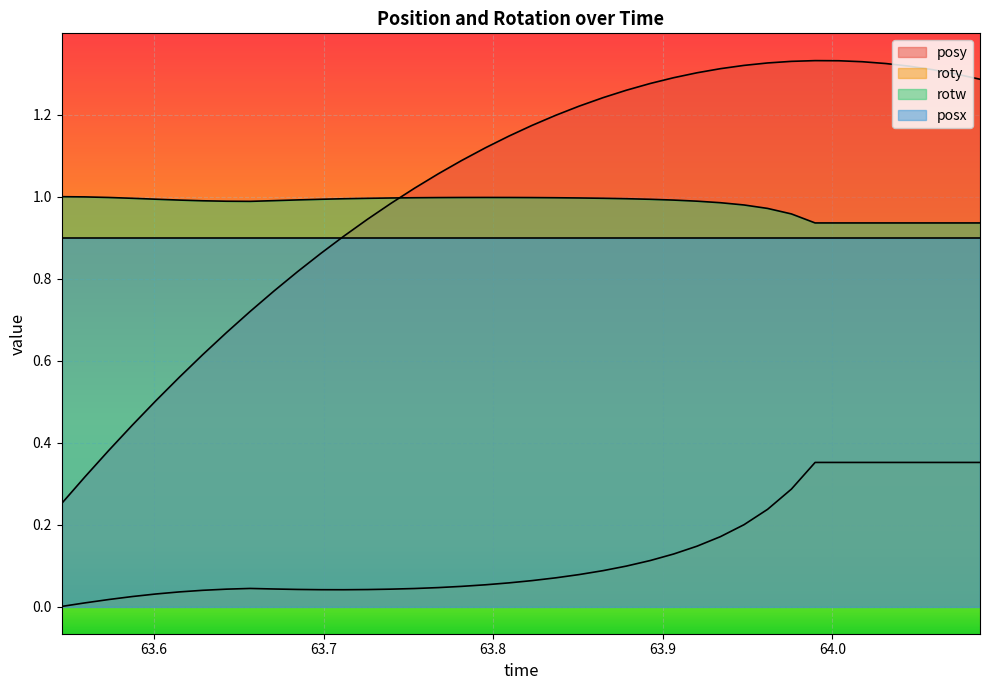

What position from the right is 63.86487?

17